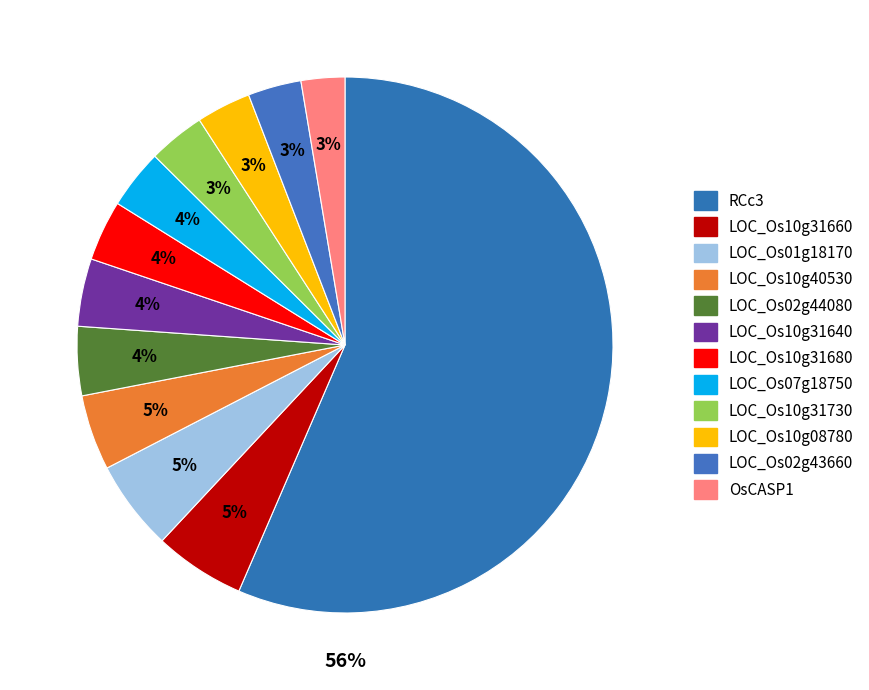

What percentage is the LOC_Os10g40530 slice, to the nearest percent?

5%